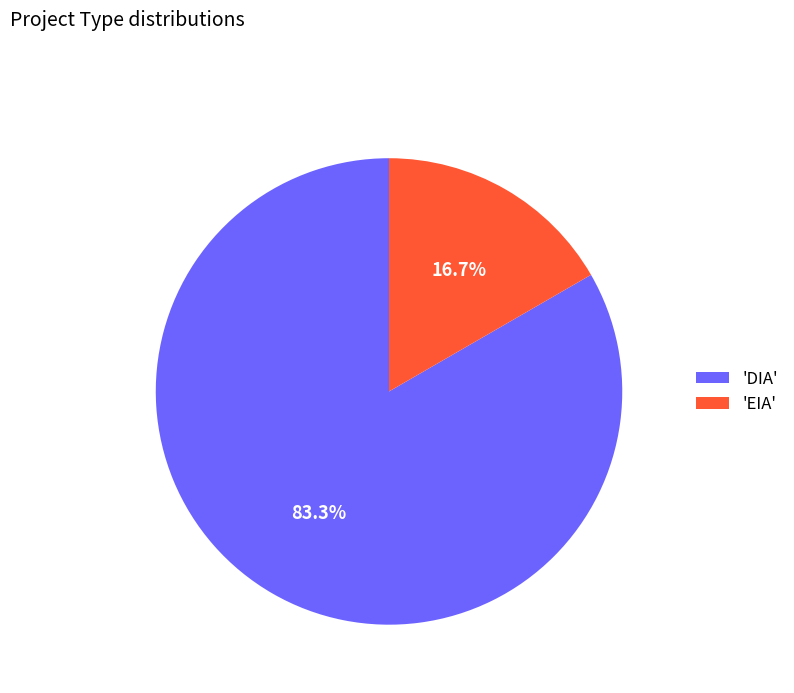

Between 'EIA' and 'DIA', which is larger?

'DIA'